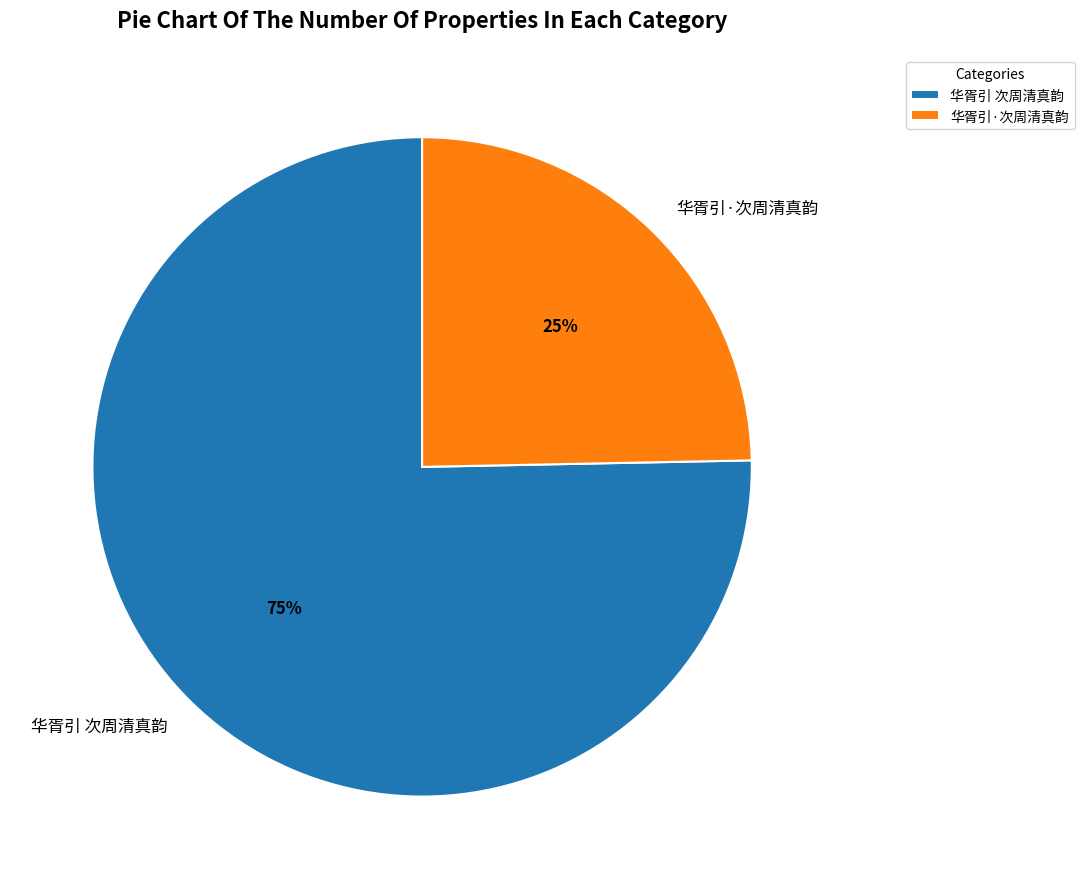

Do 华胥引 次周清真韵 and 华胥引·次周清真韵 together represent more than half of the pie?

Yes